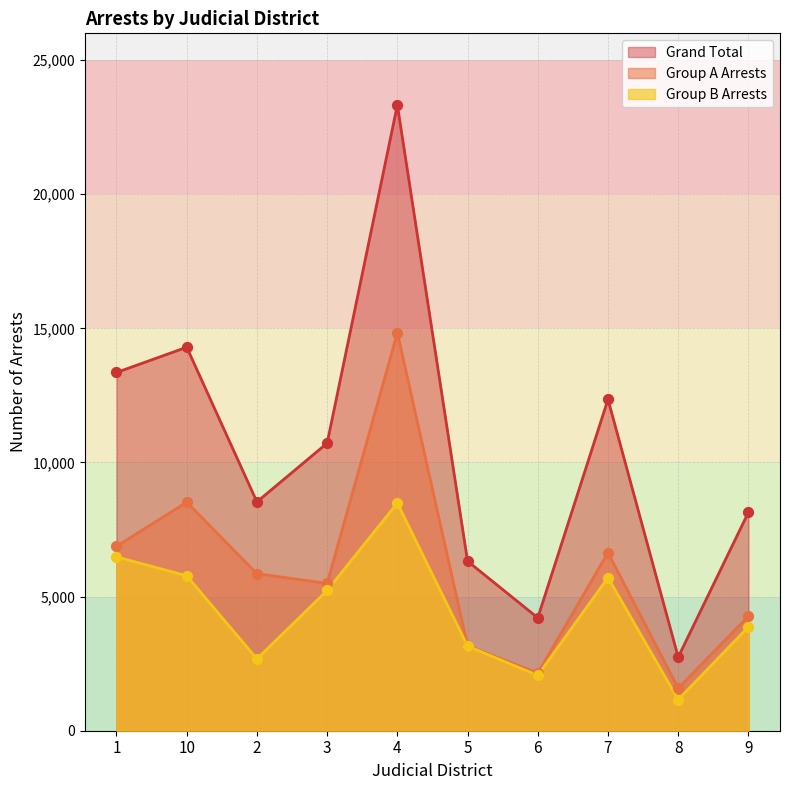

Which series has the largest total across all categories?

Grand Total